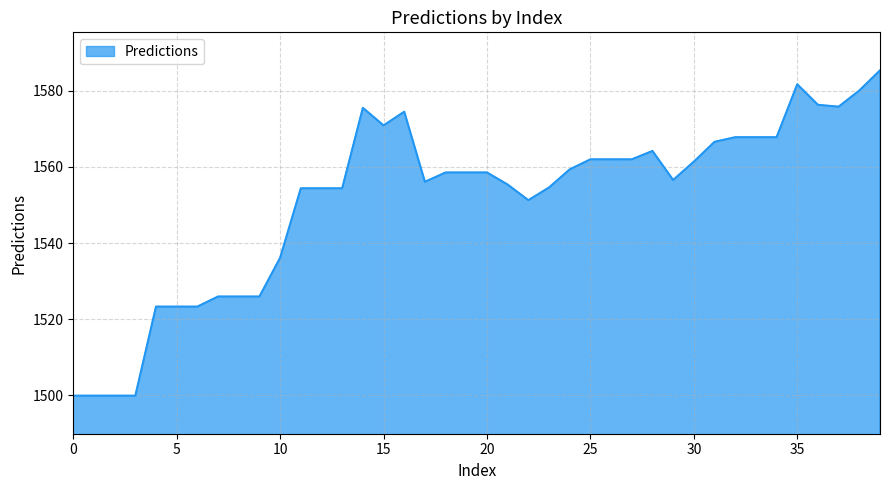

What is the difference between the maximum and minimum values?

85.5